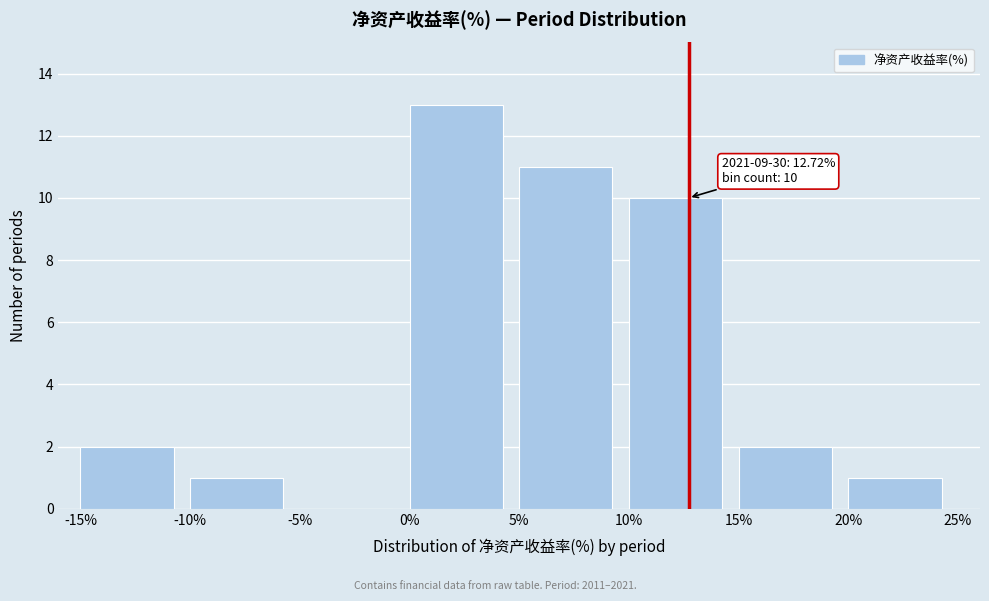

Which range on the x-axis has the tallest bar?

0% to 5%